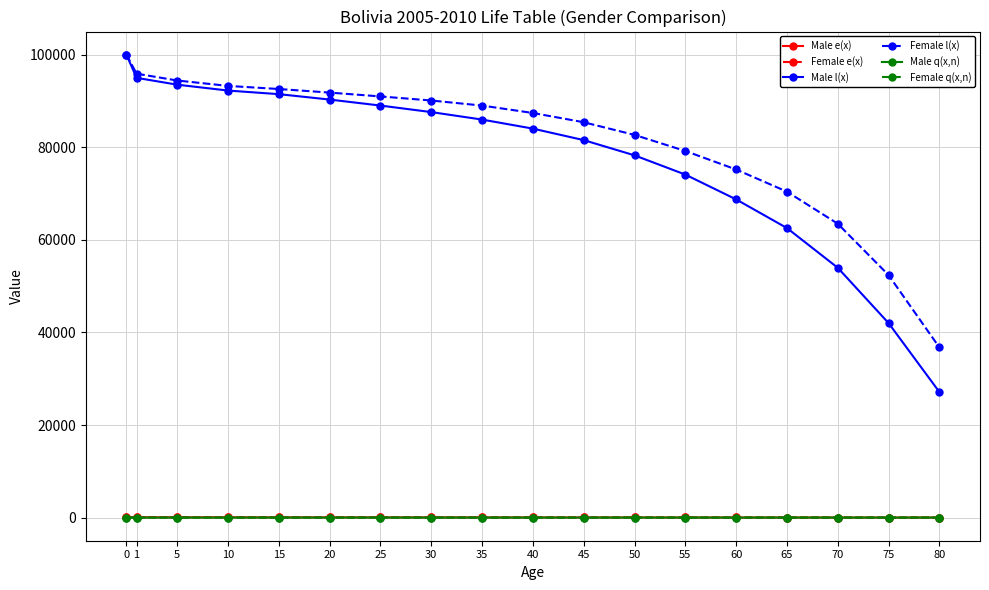

What is the maximum value shown in the chart?

100000.0